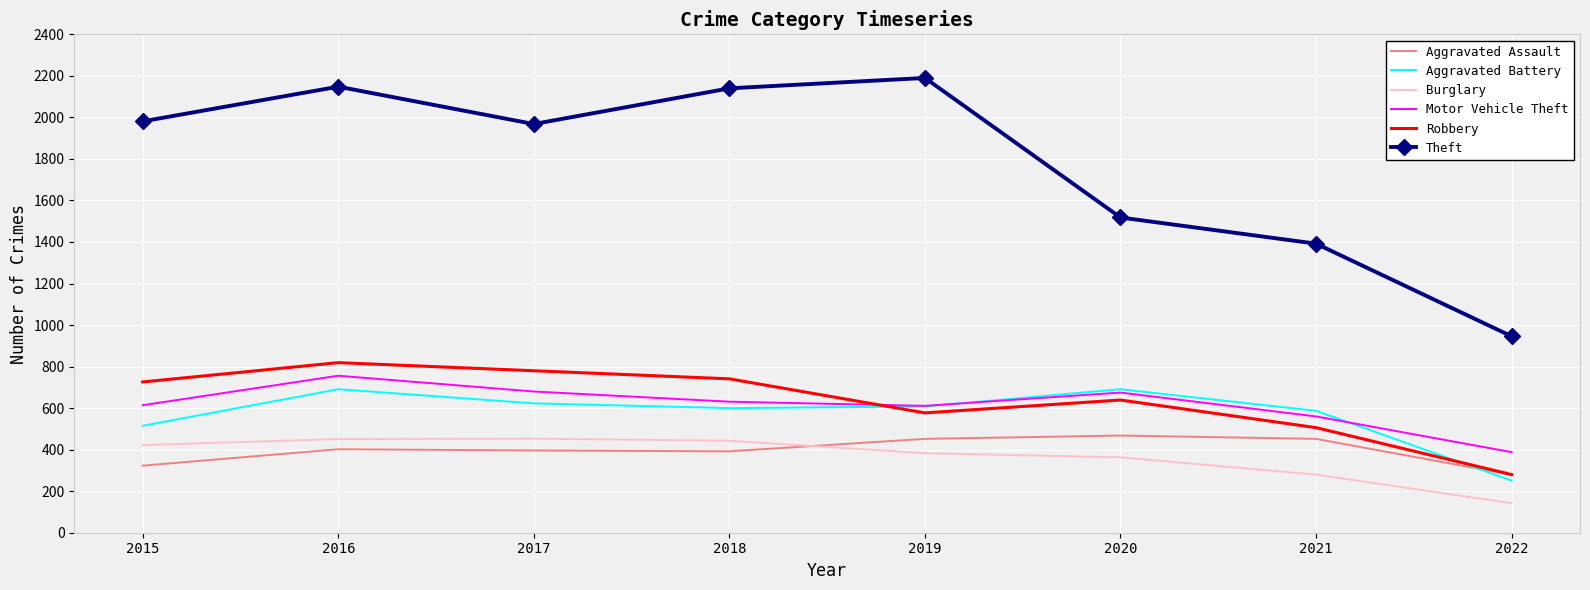

What is the difference between the Aggravated Battery values at 2022 and 2018?

349